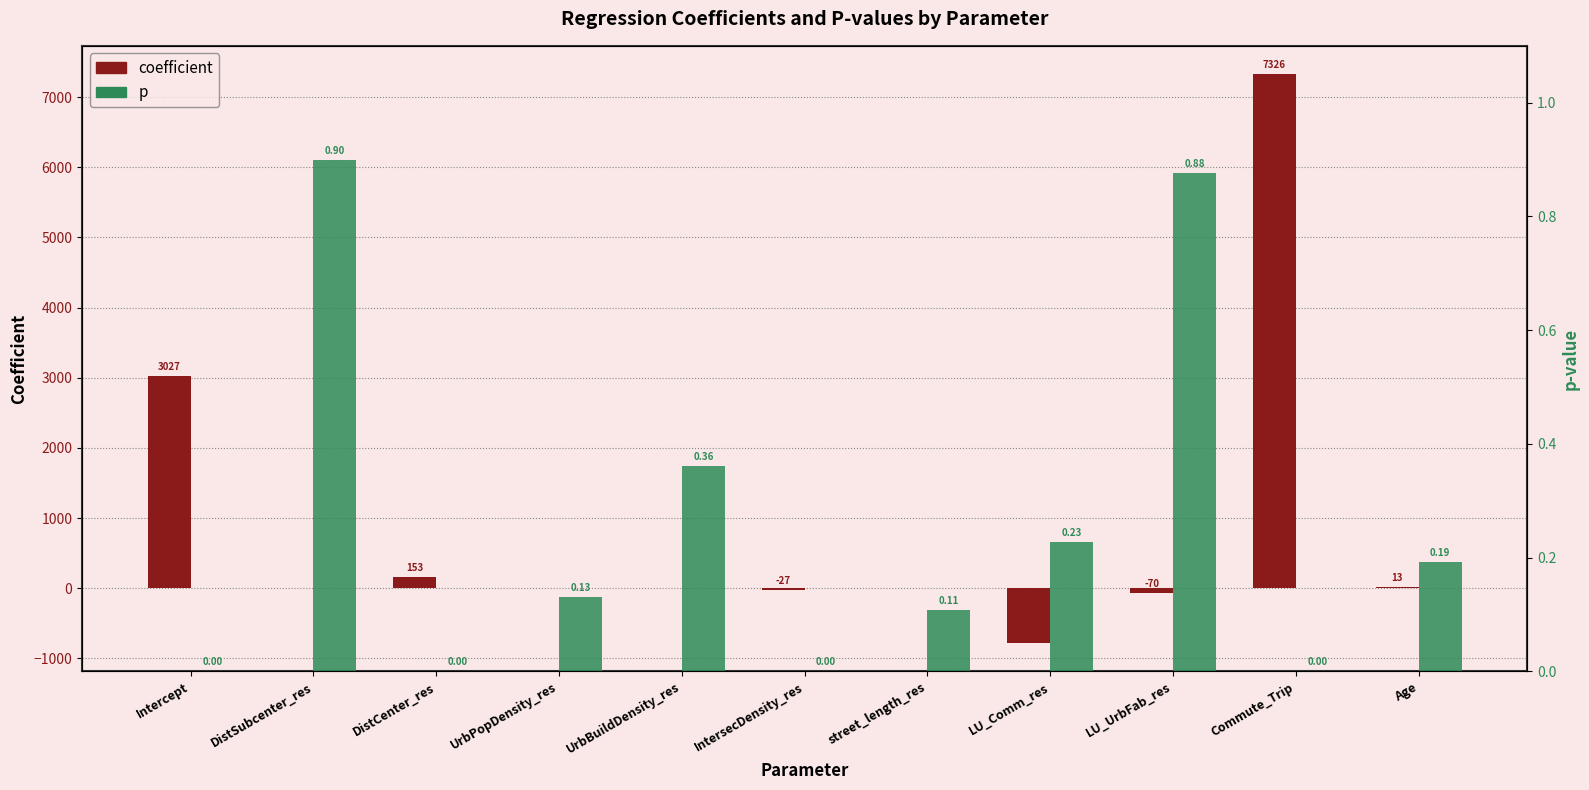

Is it true that coefficient equals -27.4 at IntersecDensity_res?

True